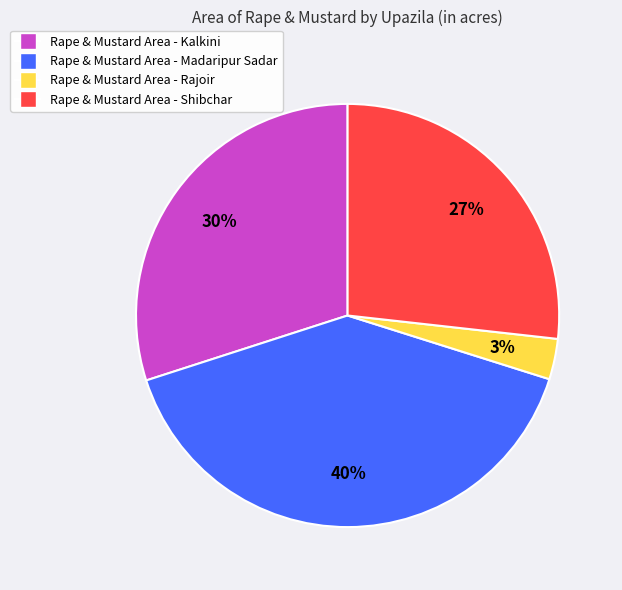

Count the number of slices in the pie.

4